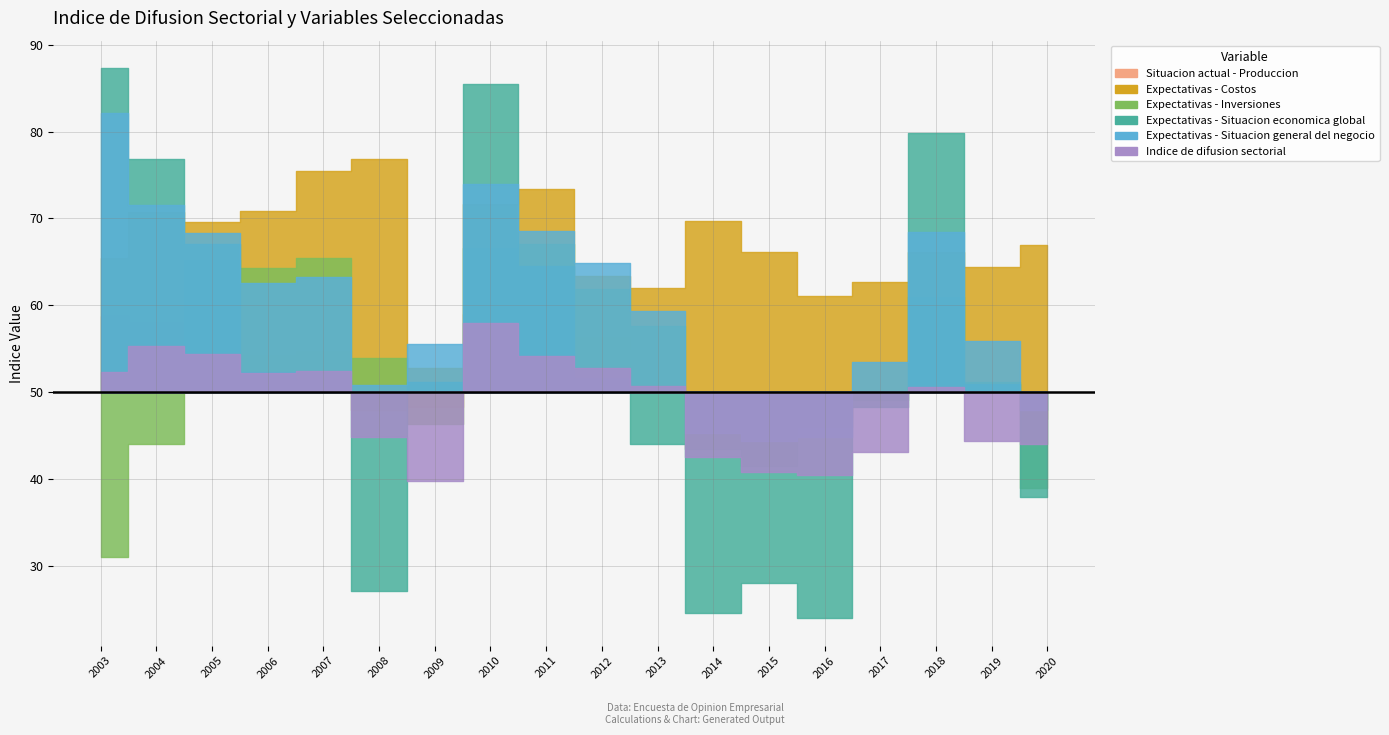

Which series ends up on top after the final intersection of Situacion actual - Produccion and Expectativas - Situacion economica global?

Situacion actual - Produccion